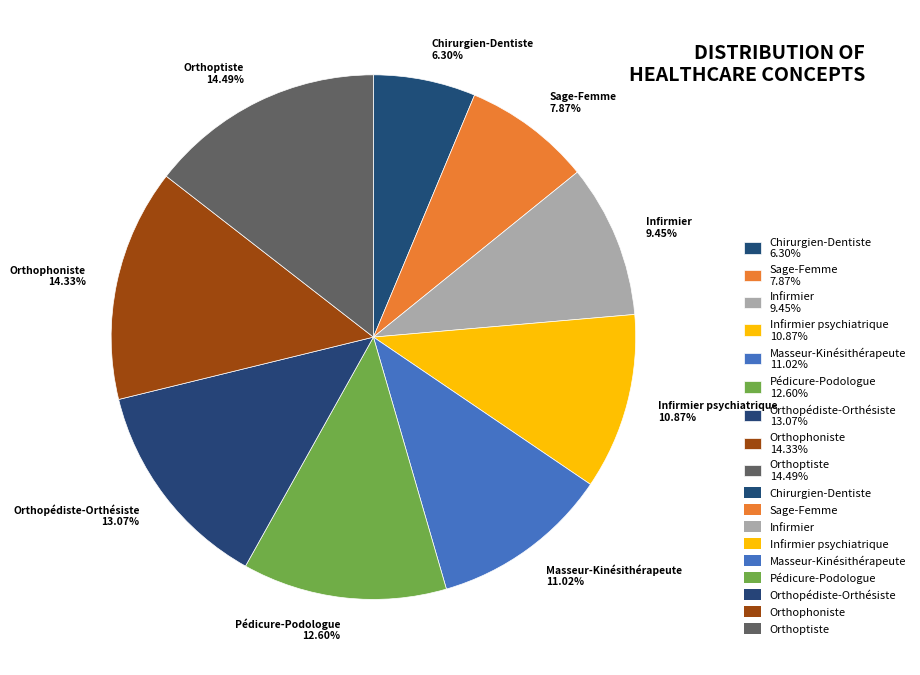

Is there any slice that represents more than half of the pie?

No